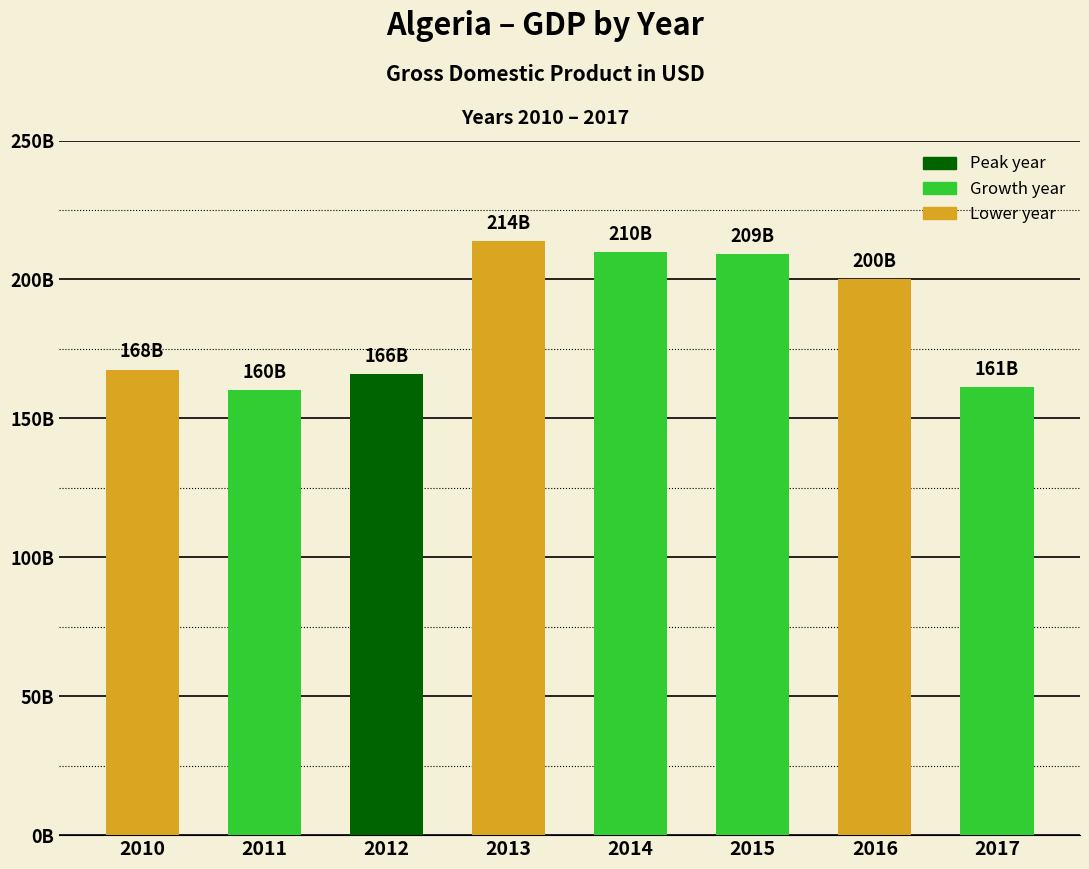

Are the bars horizontal?

No